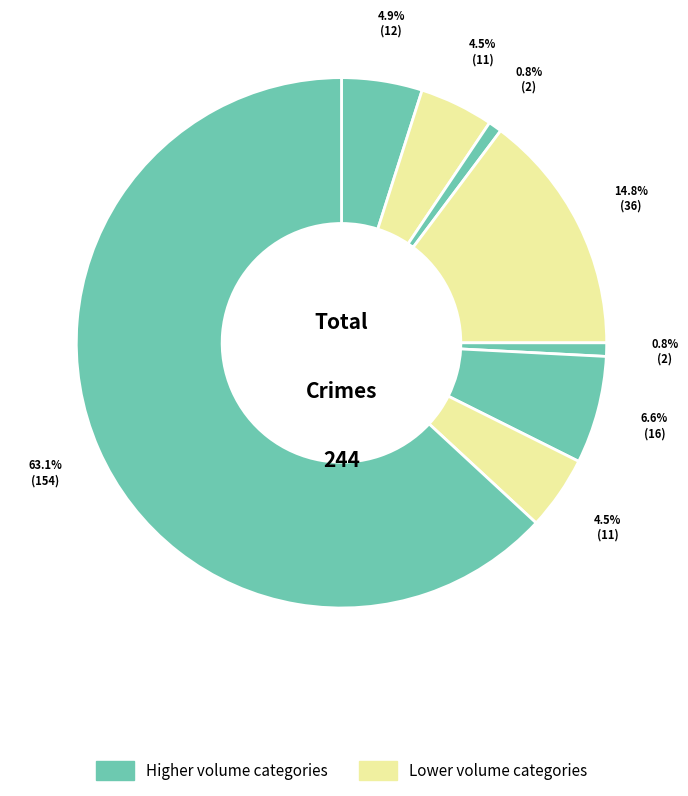

Is there any slice that represents more than half of the pie?

Yes